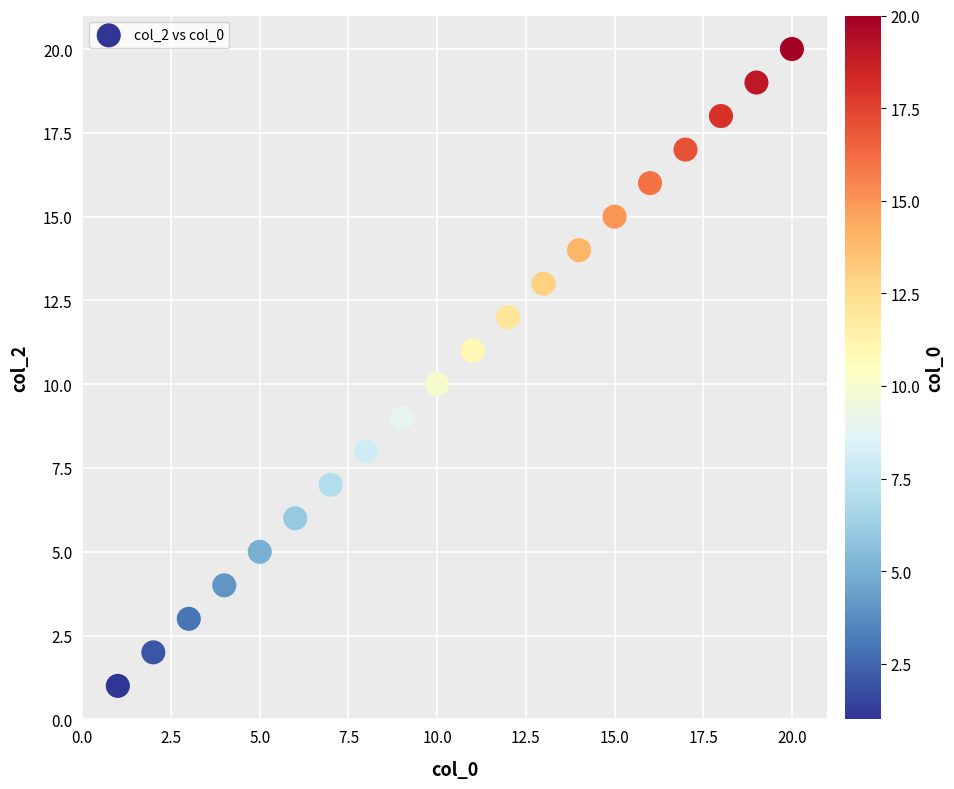

What is the range of Y values (max minus min)?

19